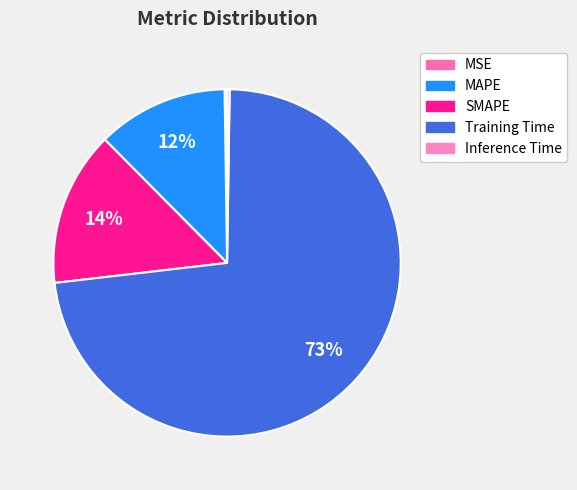

What percentage is NOT represented by SMAPE?

85.6%